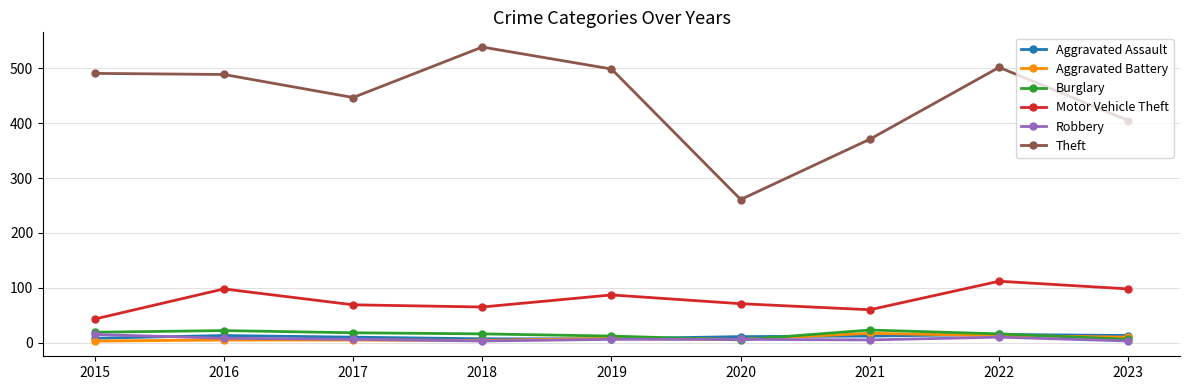

What is the value of the Theft point at the 6th from the left?

261